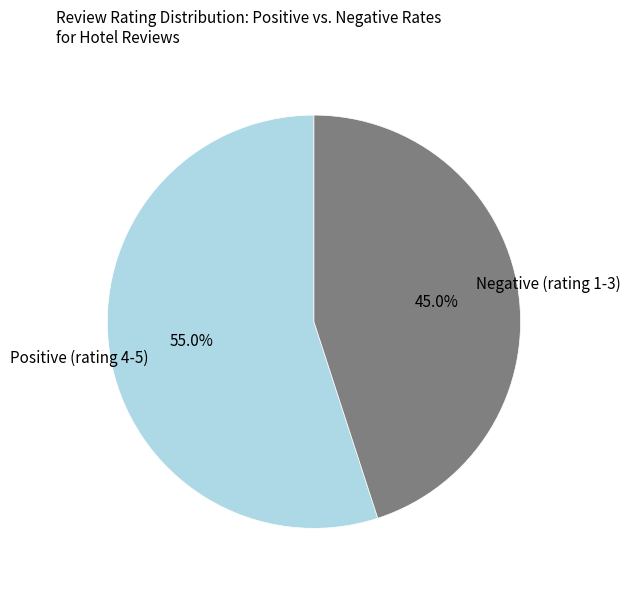

Is the sum of Positive (rating 4-5) and Negative (rating 1-3) greater than half?

Yes